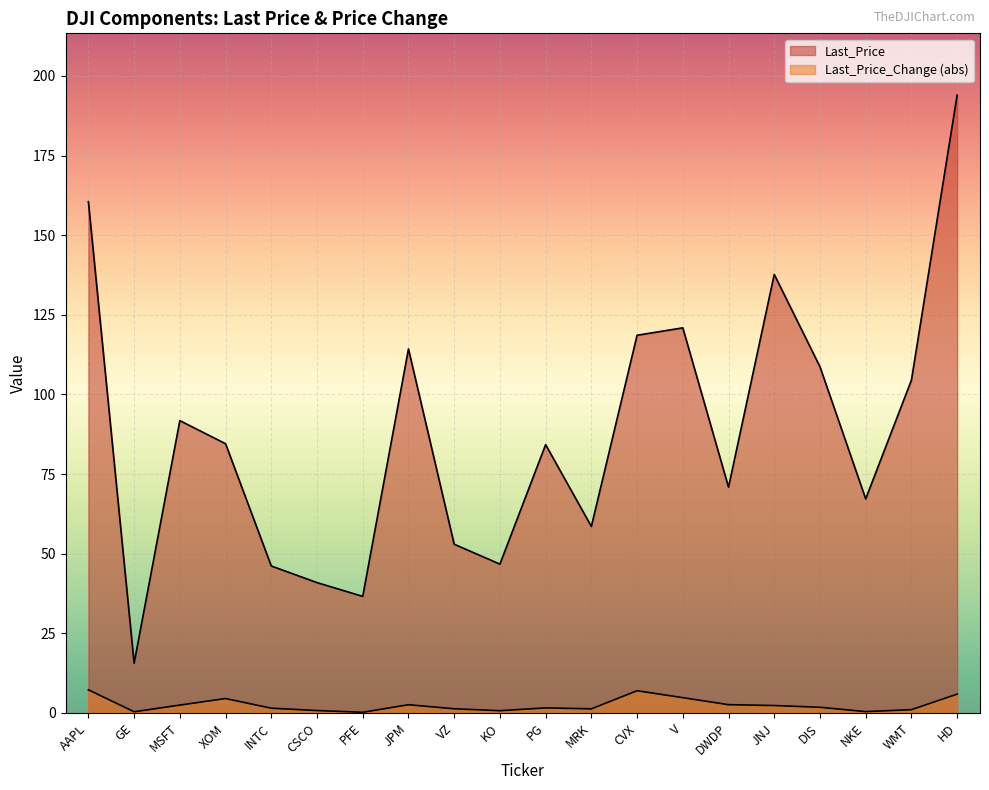

The Last_Price series shows 67.2 at NKE. True or false?

True